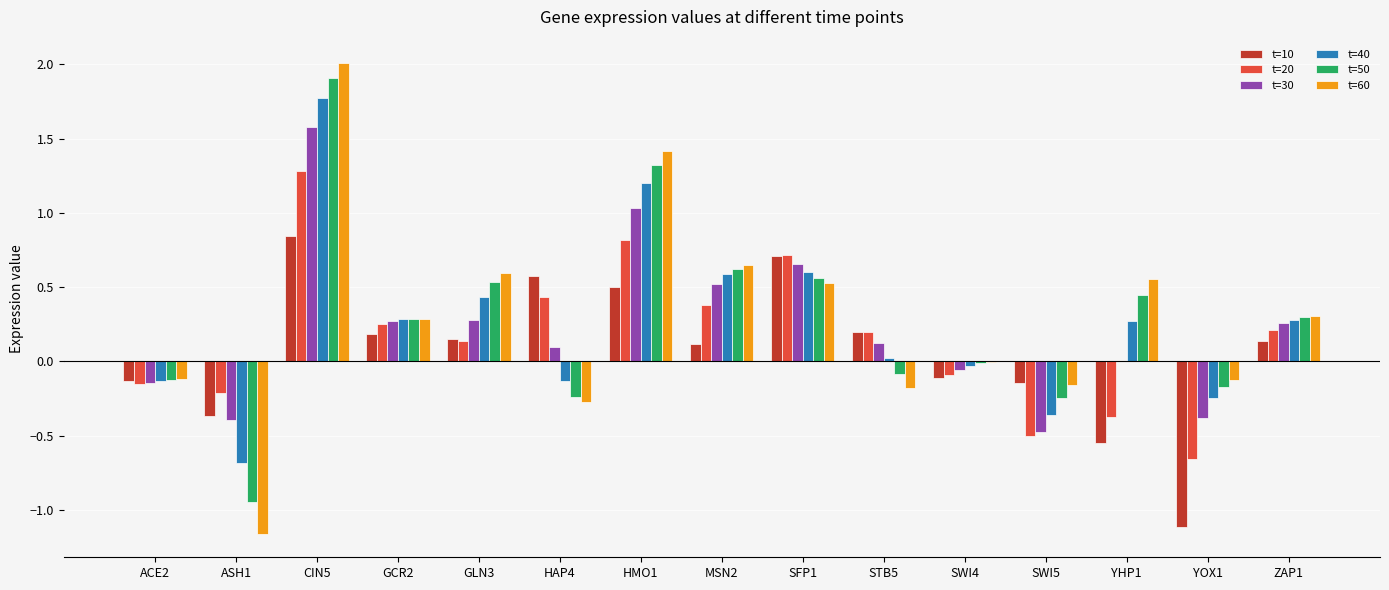

What is the sum of all t=30 values?

3.4